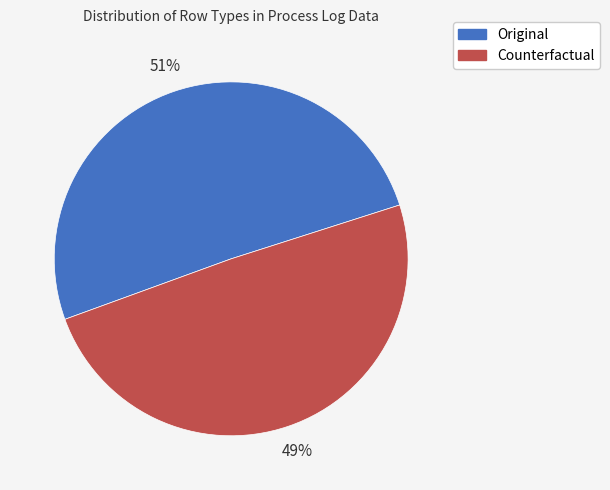

To the nearest percent, what is the combined percentage of Original and Counterfactual?

100%